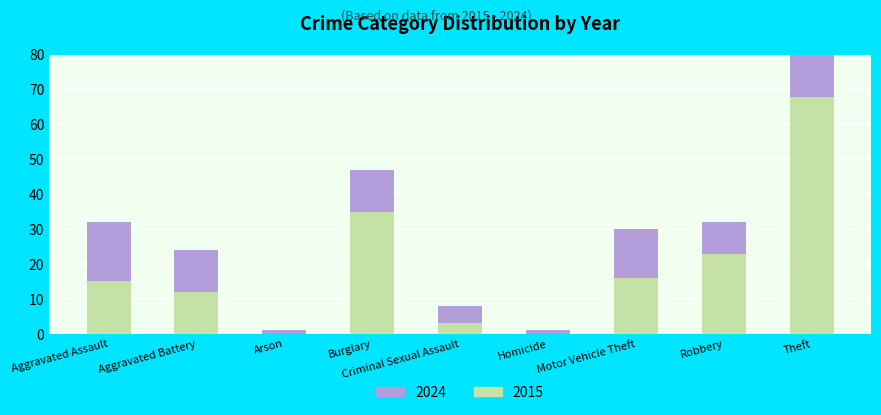

What is the difference between the maximum and minimum values in the 2015 series?

68